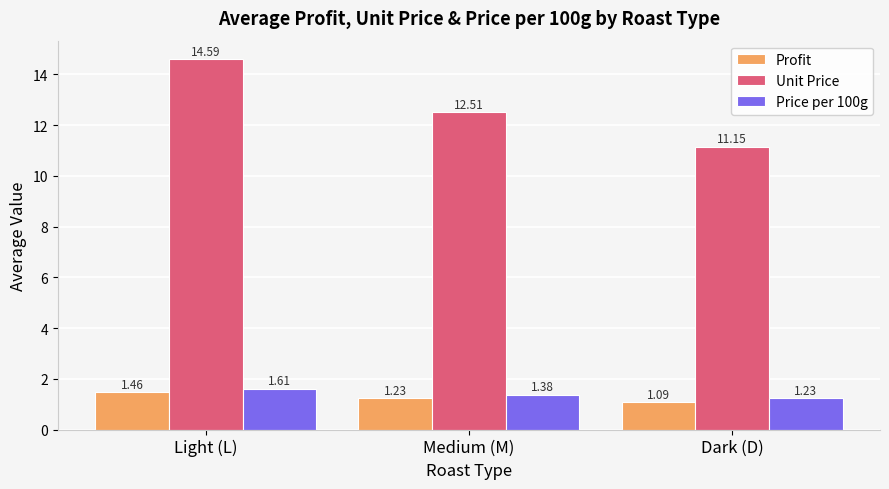

How many bars are there in total?

9